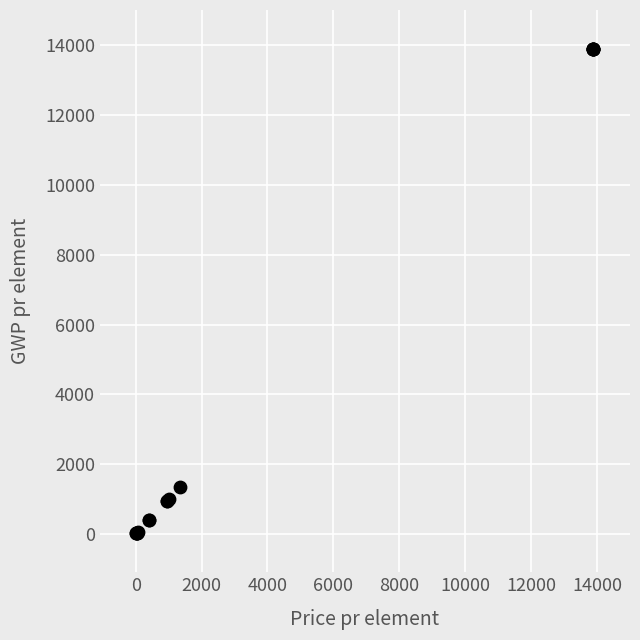

What Y value in the scatter plot is closest to 6956?

1344.0